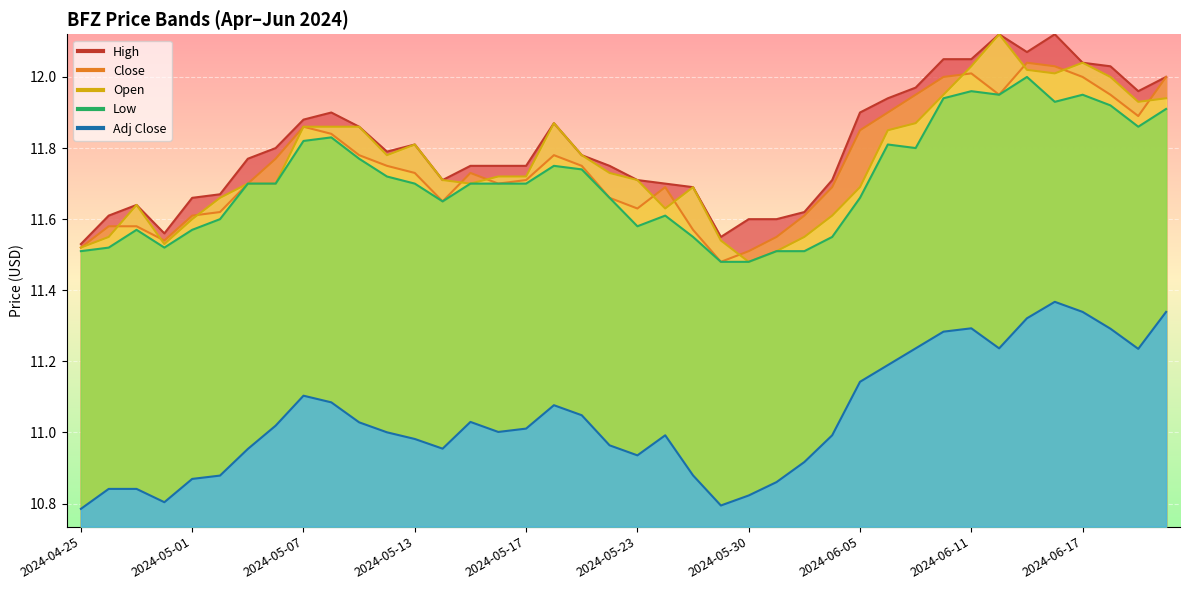

At which label is High closest to 11?

2024-04-25